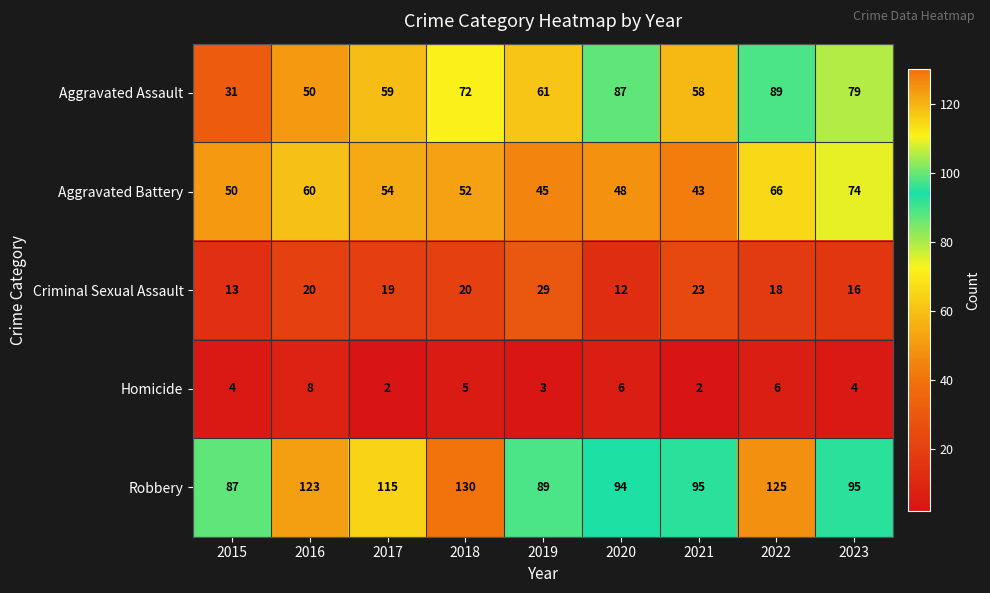

The value of Robbery at 2019 is 60. True or false?

False